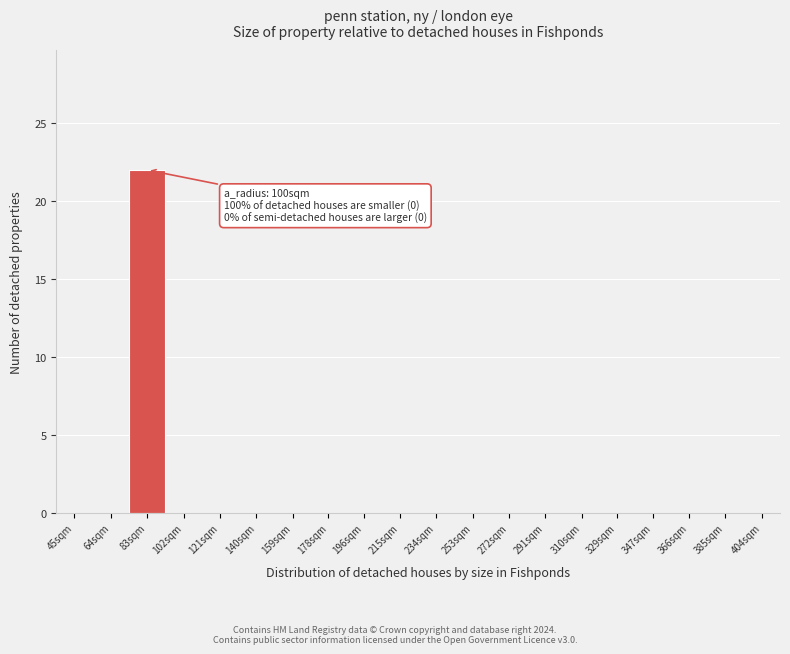

Reading left to right, extract all data points from this chart.

45sqm=0	64sqm=0	83sqm=22	102sqm=0	121sqm=0	140sqm=0	159sqm=0	178sqm=0	196sqm=0	215sqm=0	234sqm=0	253sqm=0	272sqm=0	291sqm=0	310sqm=0	329sqm=0	347sqm=0	366sqm=0	385sqm=0	404sqm=0